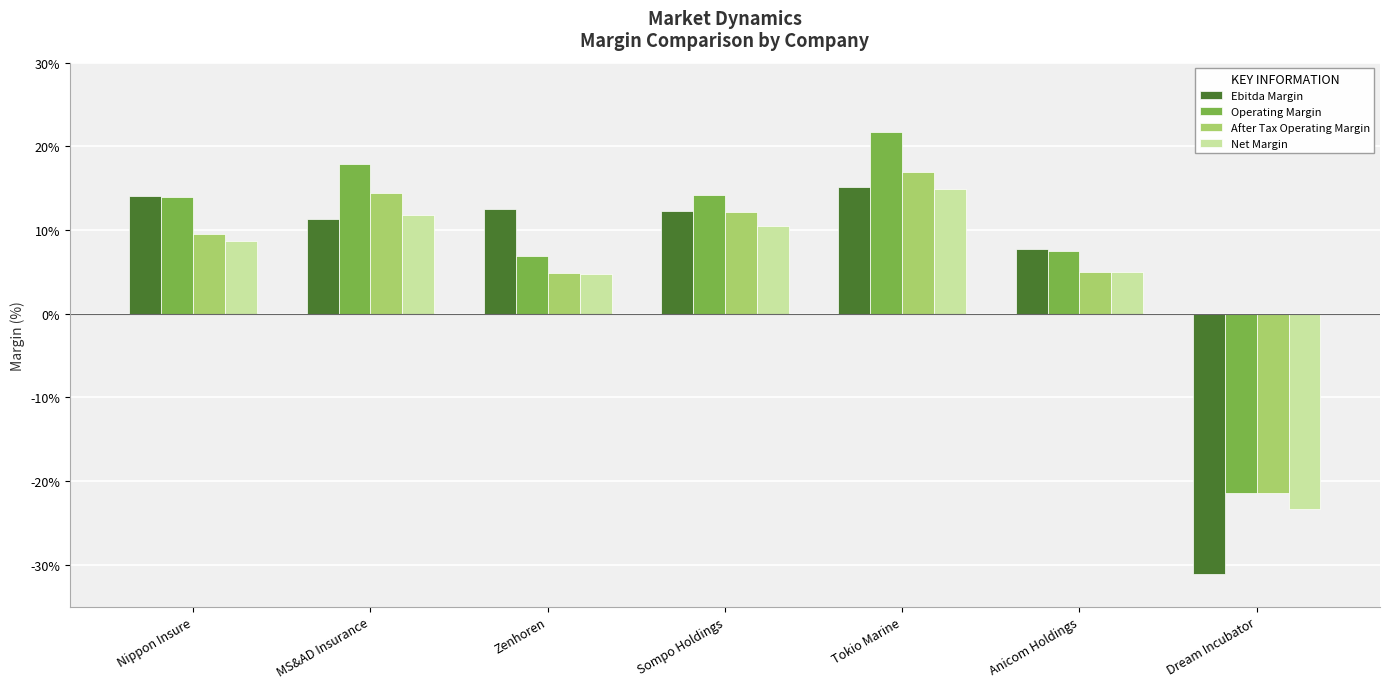

Reading left to right, transcribe all the data shown in this chart.

Ebitda Margin: Nippon Insure=0.1	MS&AD Insurance=0.1	Zenhoren=0.1	Sompo Holdings=0.1	Tokio Marine=0.2	Anicom Holdings=0.1	Dream Incubator=-0.3
Operating Margin: Nippon Insure=0.1	MS&AD Insurance=0.2	Zenhoren=0.1	Sompo Holdings=0.1	Tokio Marine=0.2	Anicom Holdings=0.1	Dream Incubator=-0.2
After Tax Operating Margin: Nippon Insure=0.1	MS&AD Insurance=0.1	Zenhoren=0.0	Sompo Holdings=0.1	Tokio Marine=0.2	Anicom Holdings=0.0	Dream Incubator=-0.2
Net Margin: Nippon Insure=0.1	MS&AD Insurance=0.1	Zenhoren=0.0	Sompo Holdings=0.1	Tokio Marine=0.1	Anicom Holdings=0.0	Dream Incubator=-0.2